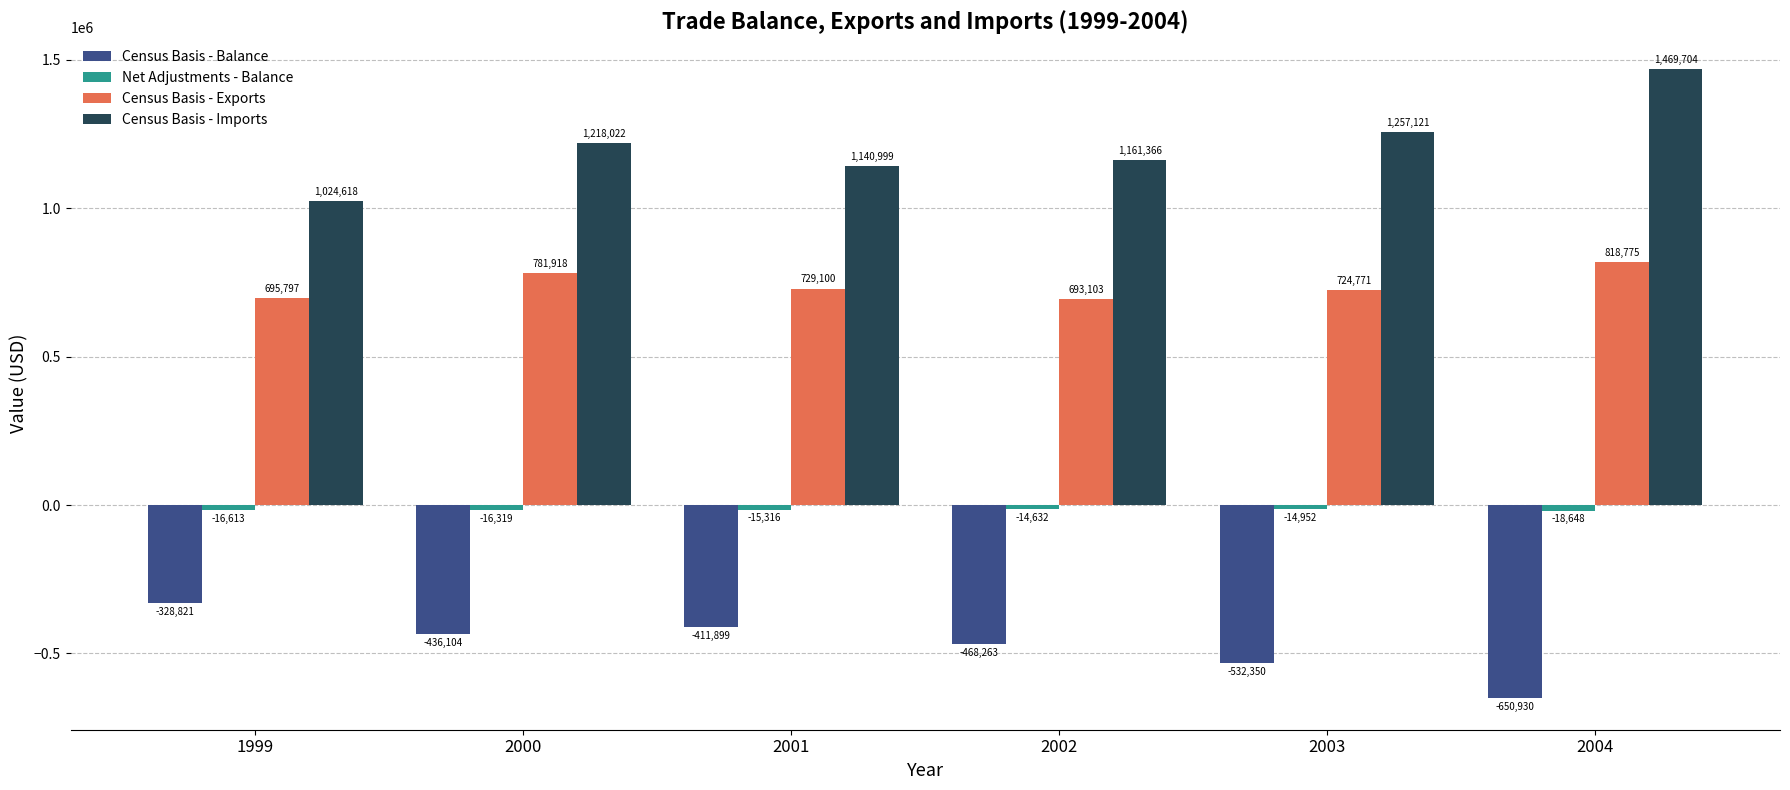

What is the minimum value for Census Basis - Imports?

1024618